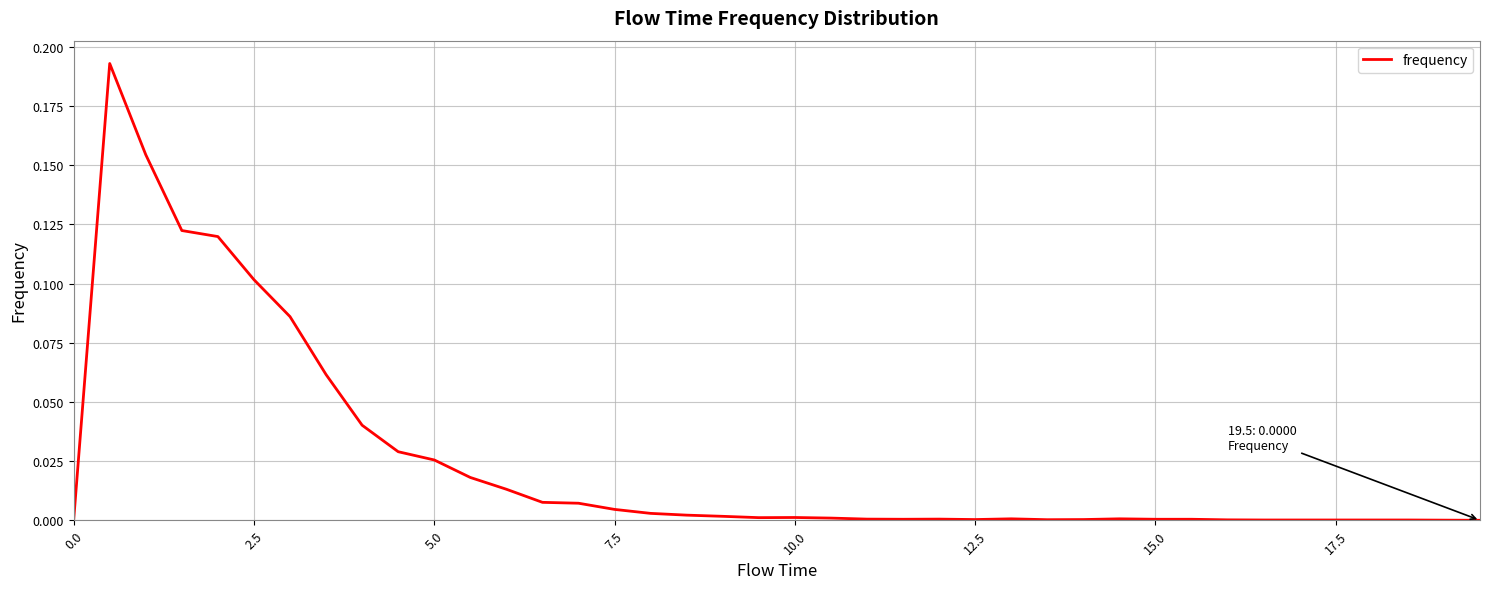

How many interior local valleys (lower than both neighbors) does the data have?

4